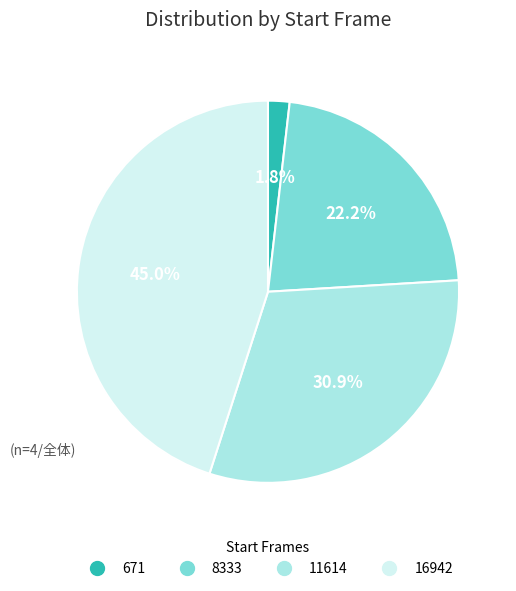

Does any single category account for the majority?

No